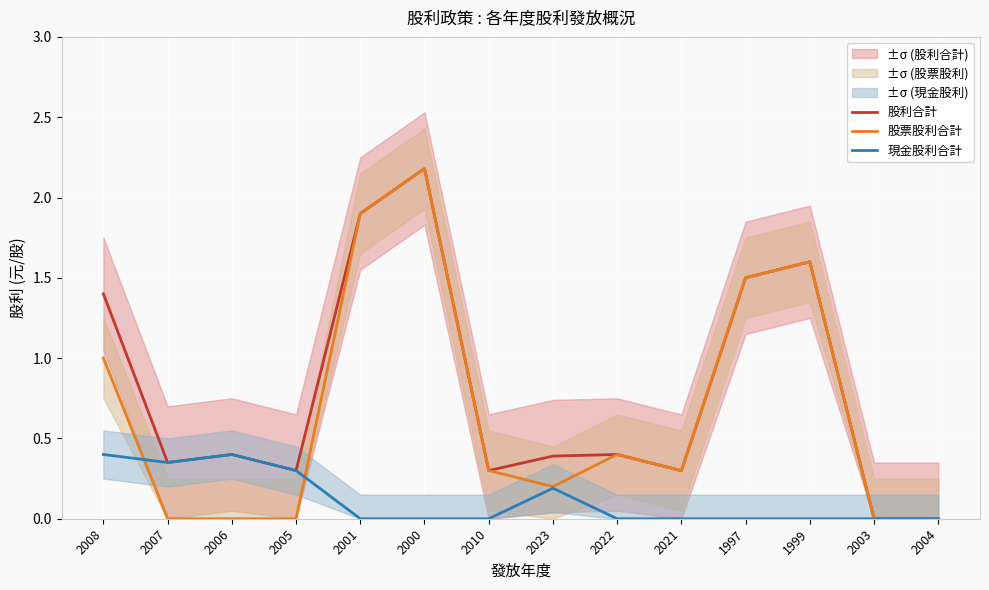

Which series ends up on top after the final intersection of 股票股利合計 and 現金股利合計?

股票股利合計